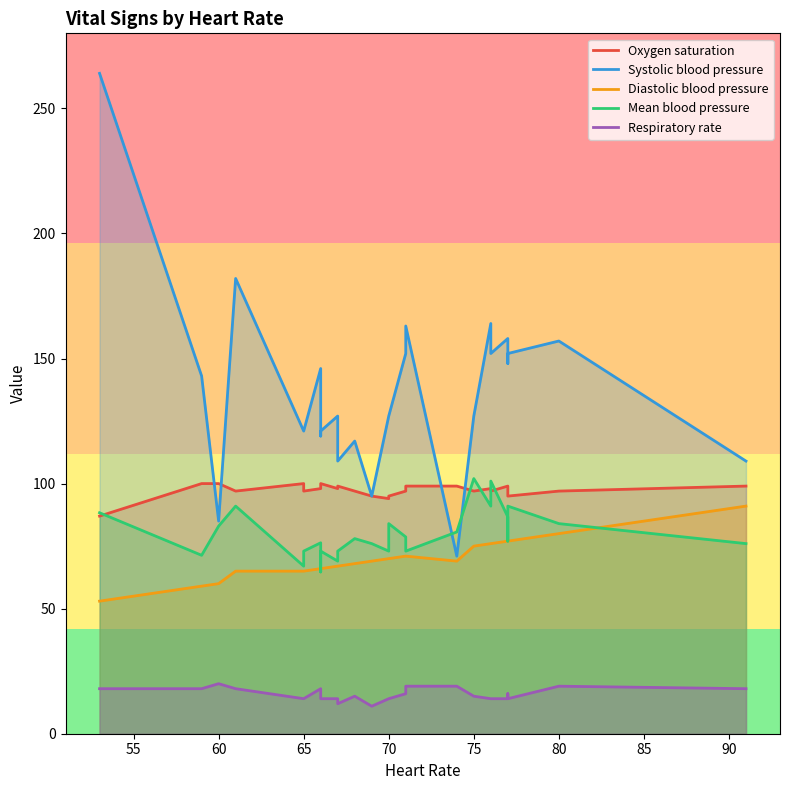

What is the difference between the maximum and second lowest values in the Oxygen saturation series?

6.0